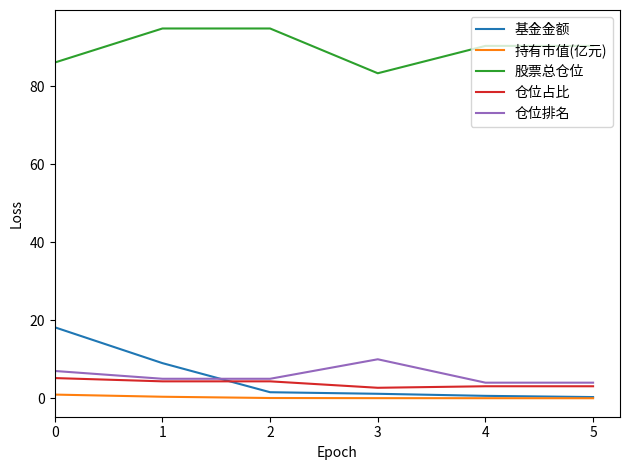

How many lines are shown in the chart?

5